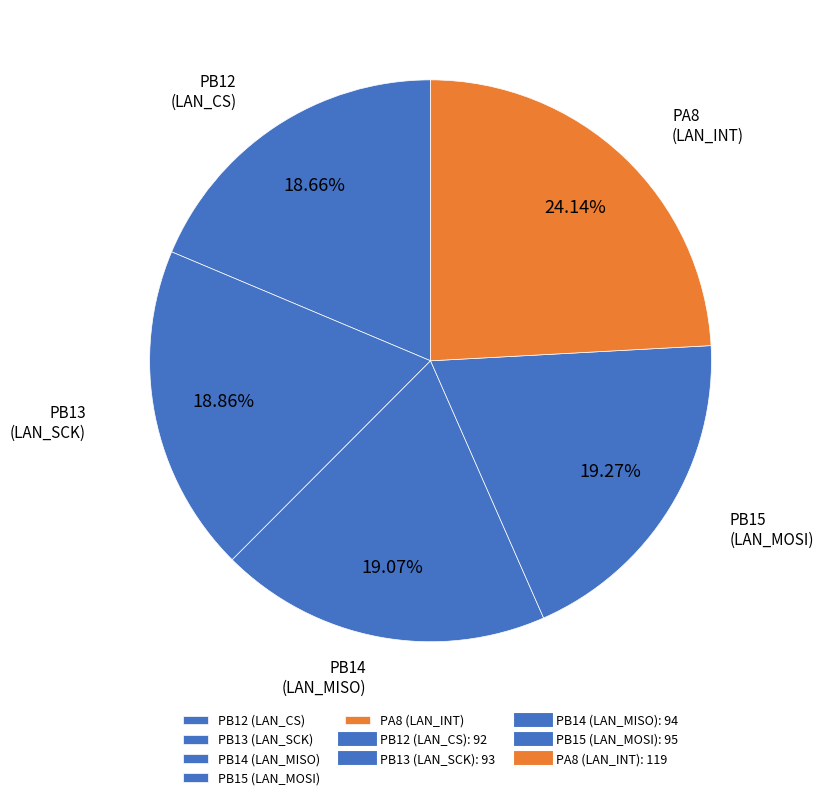

The PB13 slice represents 19% of the pie. True or false?

True